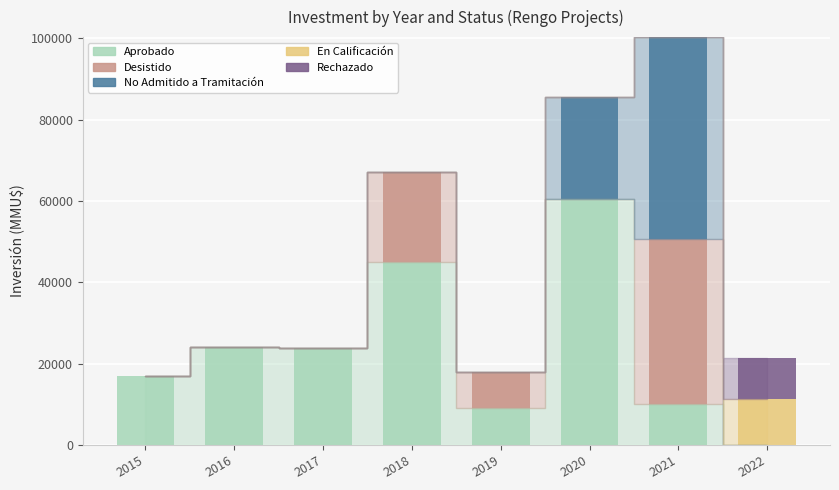

At which label does Aprobado reach its peak?

2020